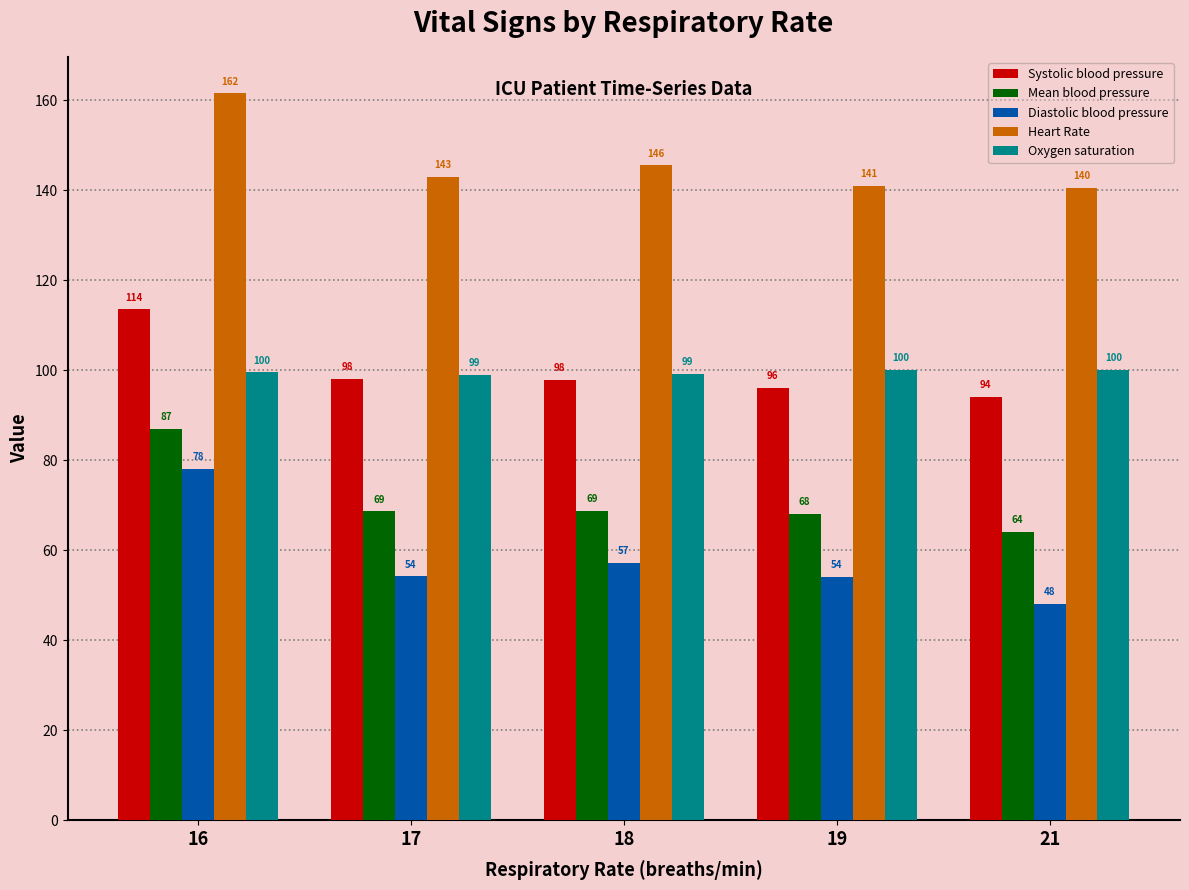

Is it true that Systolic blood pressure equals 137.5 at 21?

False